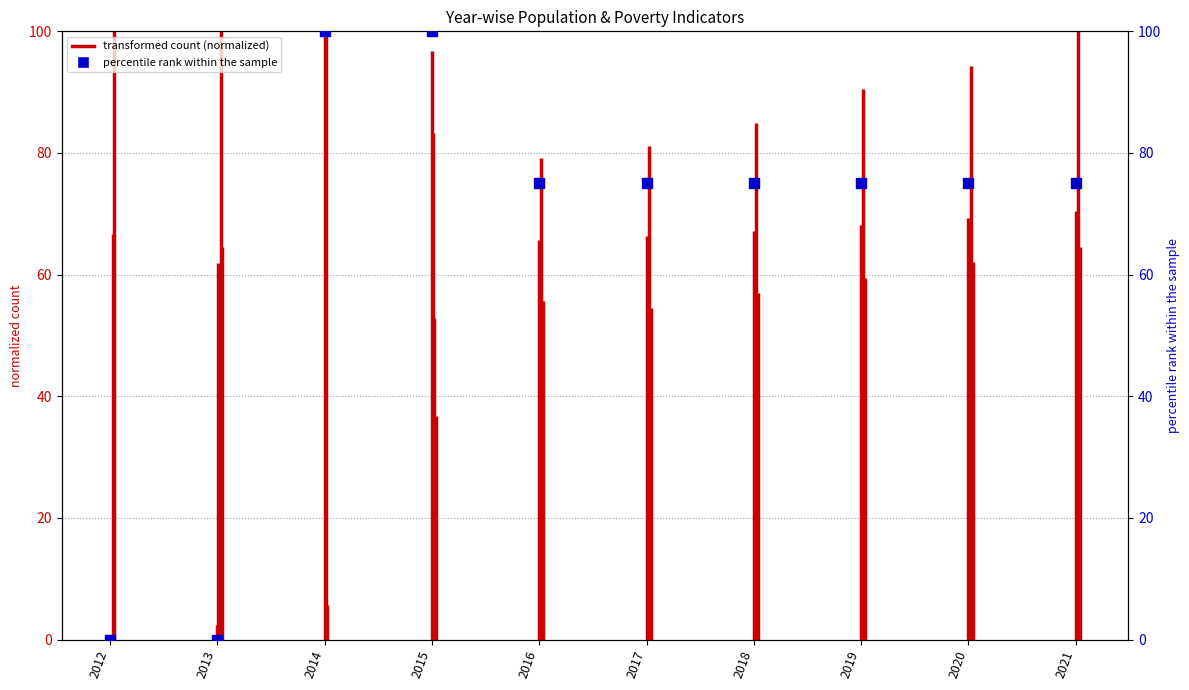

What is the ratio of the value at 2015 to the value at 2017?

1.3